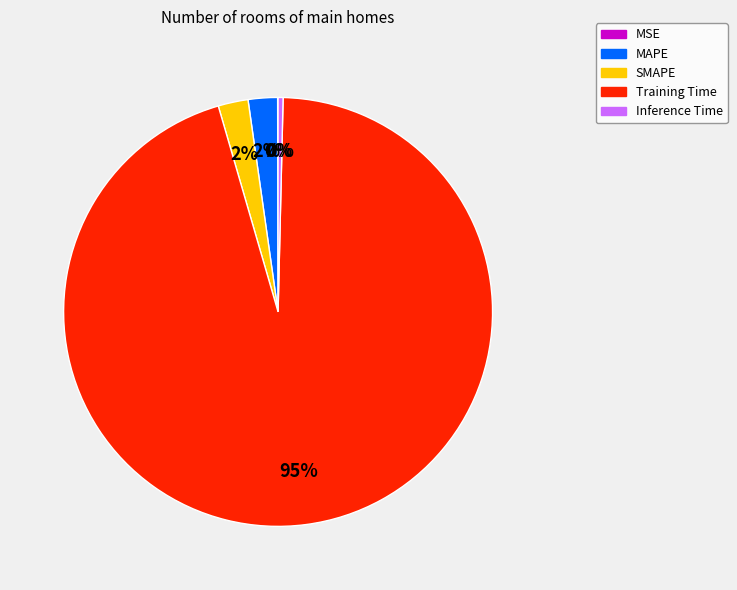

Between Inference Time and Training Time, which is larger?

Training Time